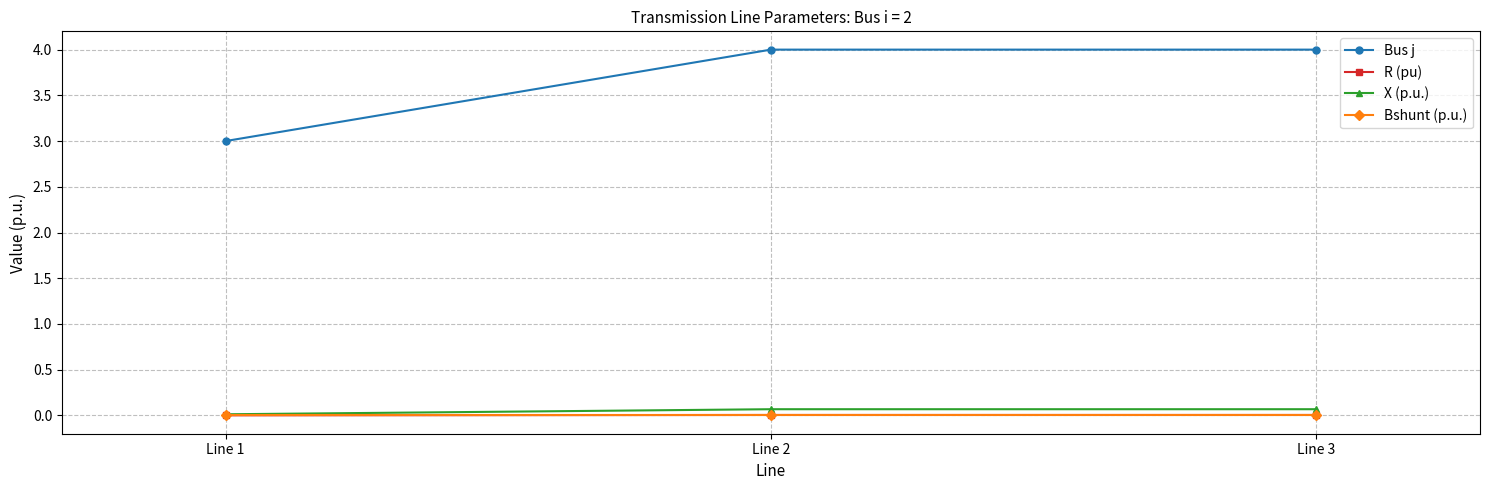

Between Line 1 and Line 3, which series saw the biggest shift?

Bus j